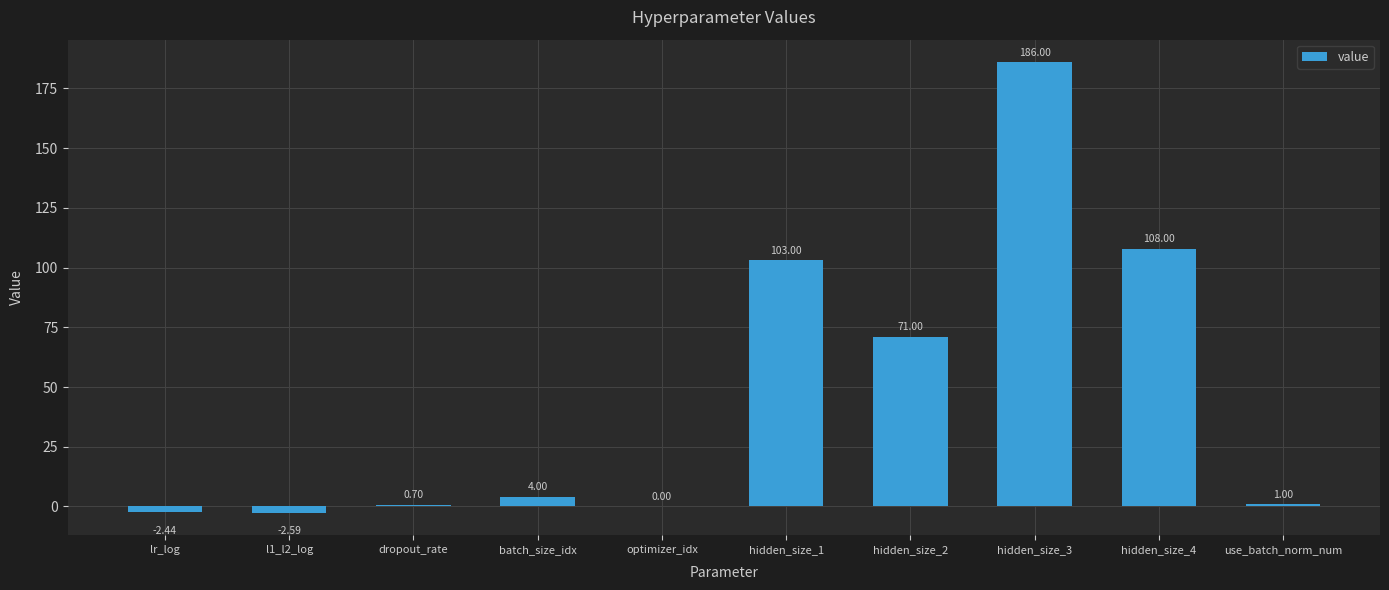

What is the change in value from lr_log to hidden_size_4?

+110.4